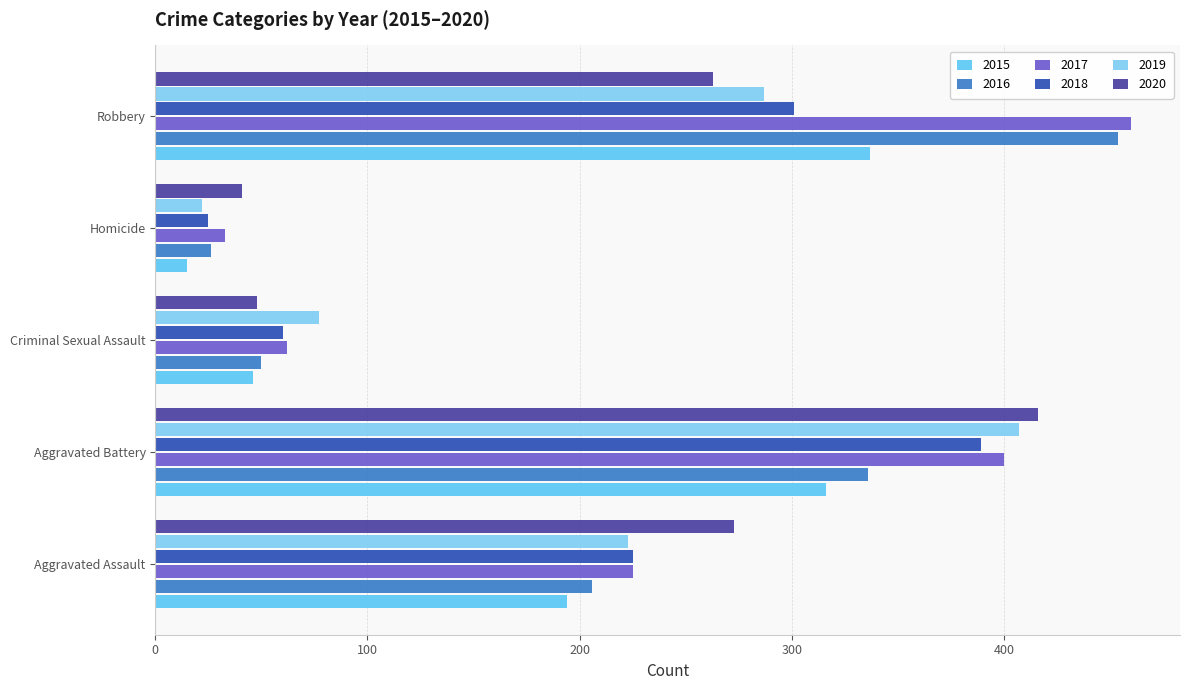

At Homicide, list the series in order from largest to smallest.

2020, 2017, 2016, 2018, 2019, 2015